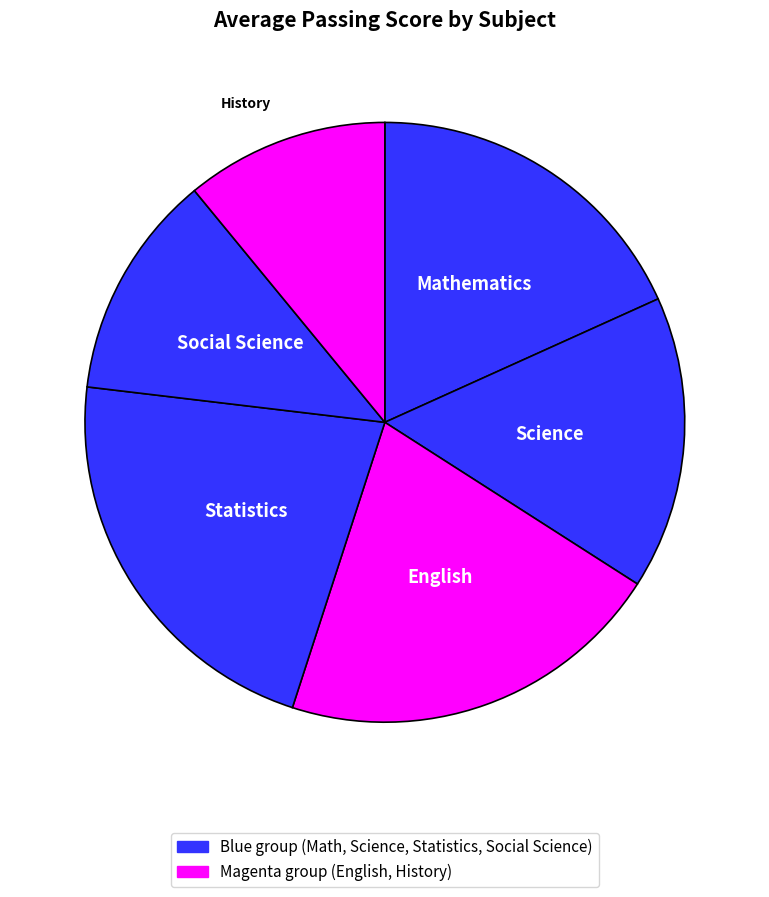

Count the number of slices in the pie.

6